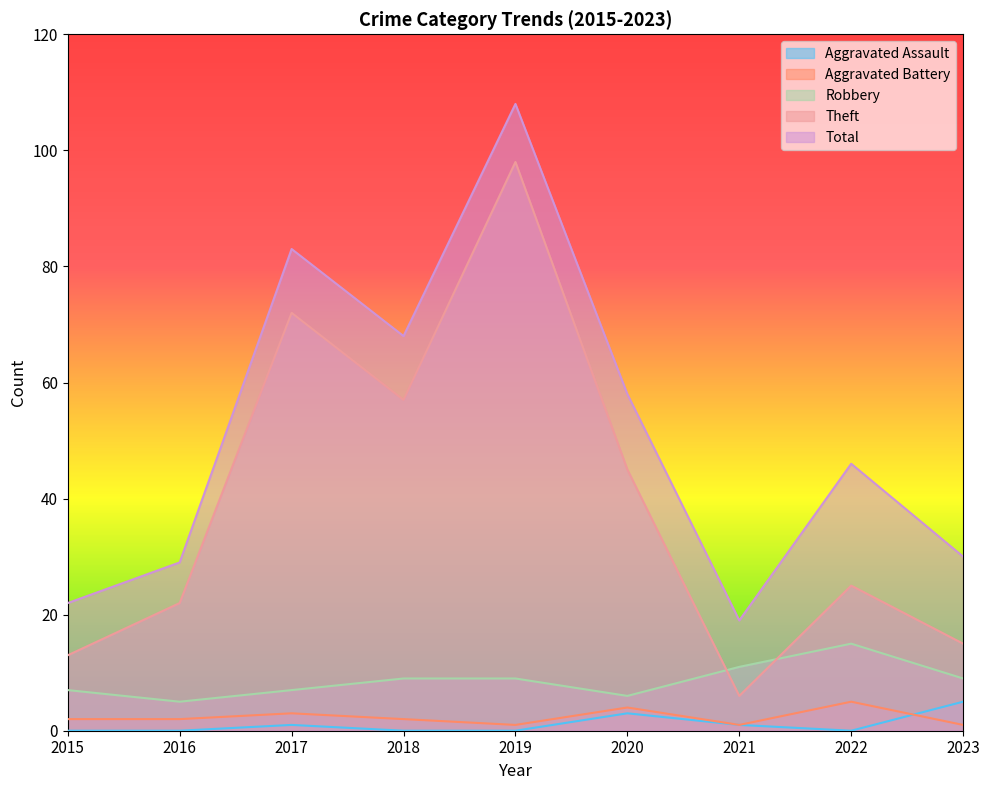

In Robbery, how many points are higher than both neighbors (excluding endpoints)?

1